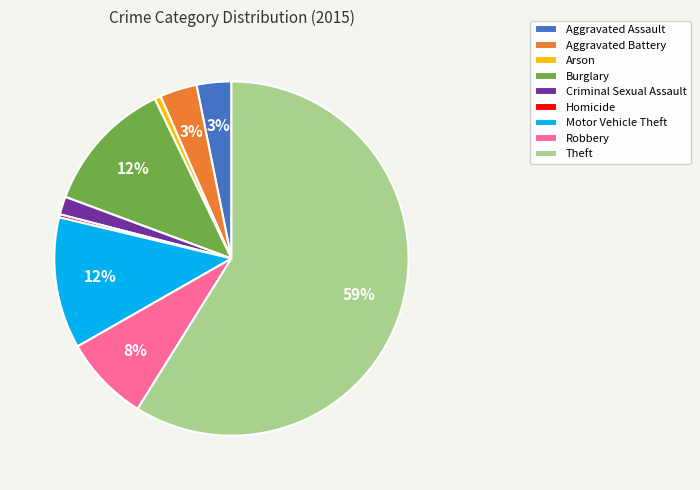

Do Aggravated Battery and Robbery together represent more than half of the pie?

No